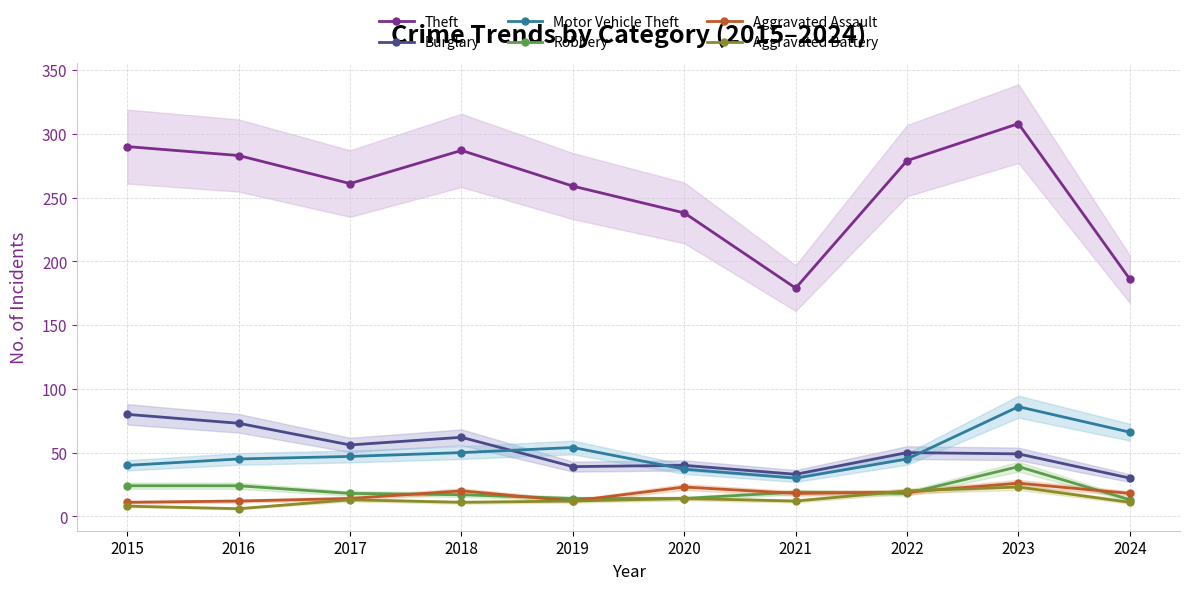

Does the chart have visible grid lines?

Yes